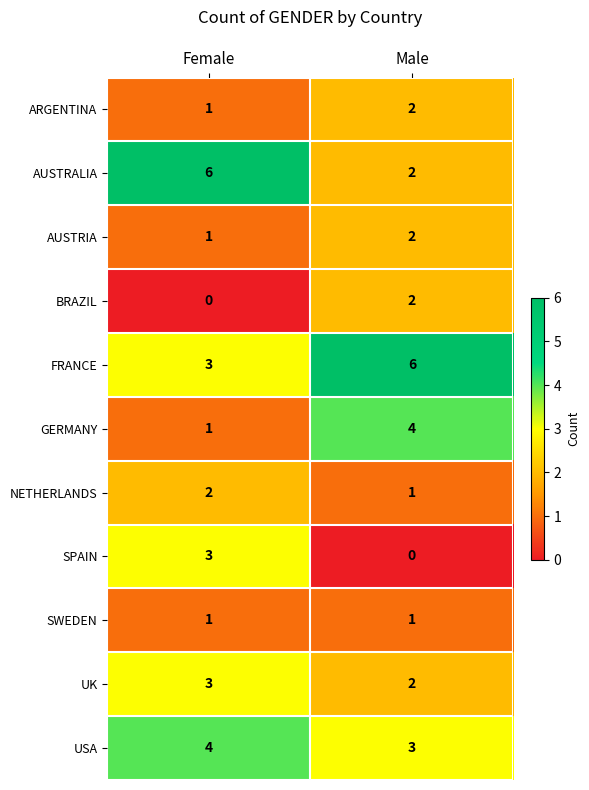

At which label does AUSTRALIA reach its minimum?

Male